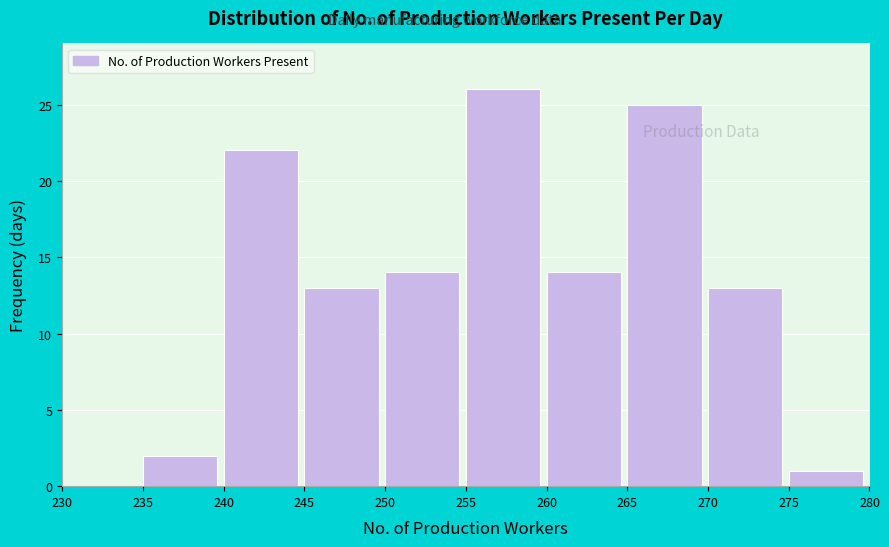

Reading left to right, list every bar in this chart as the range it spans on the x-axis followed by its height. The values are not printed on the chart, so give them approximately, as read against the axis.

230 to 235: 0
235 to 240: 2
240 to 245: 22
245 to 250: 13
250 to 255: 14
255 to 260: 26
260 to 265: 14
265 to 270: 25
270 to 275: 13
275 to 280: 1